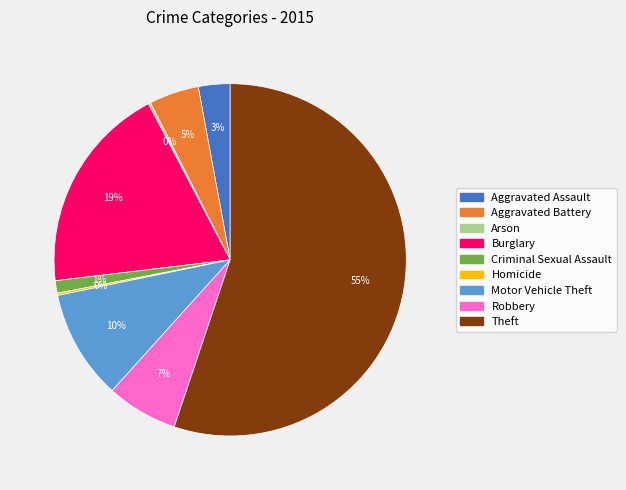

To the nearest percent, what is the combined percentage of Burglary and Robbery?

26%